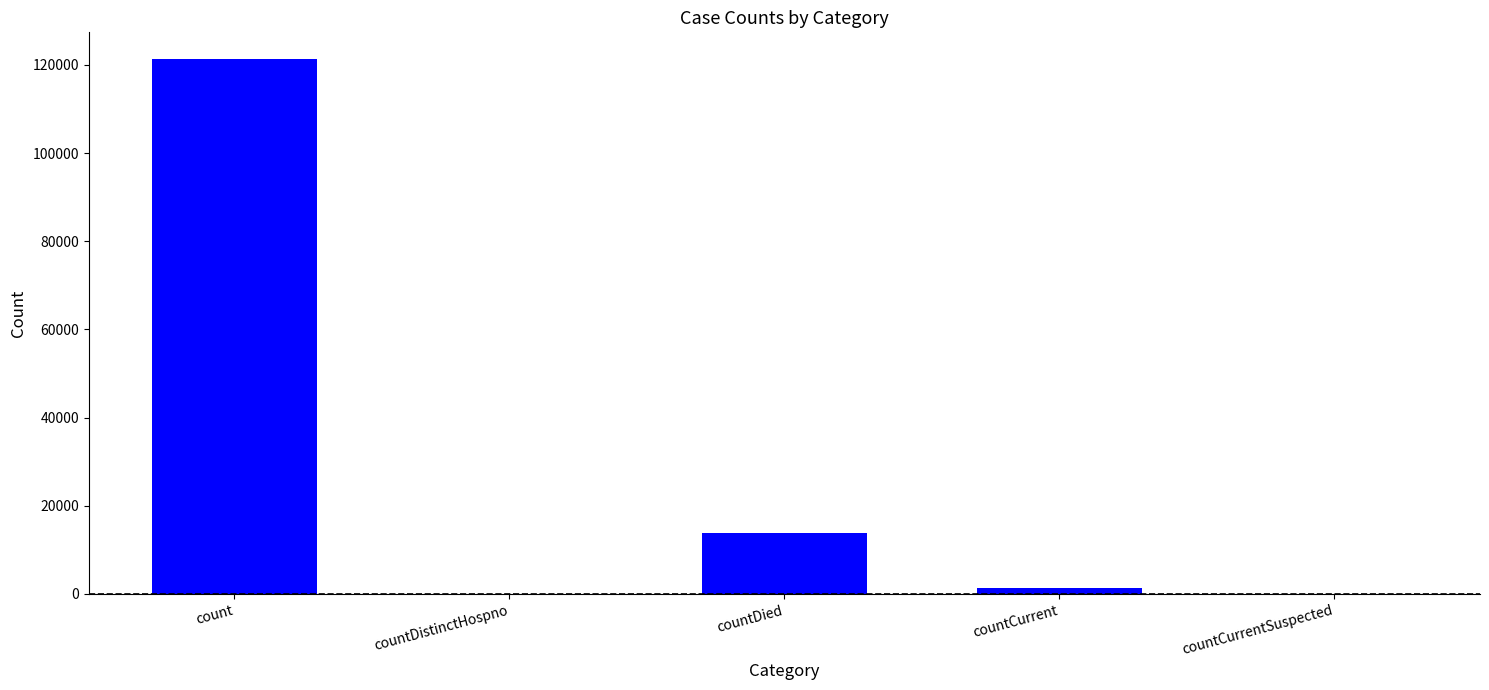

Is it true that the value at countCurrentSuspected is 47427?

False